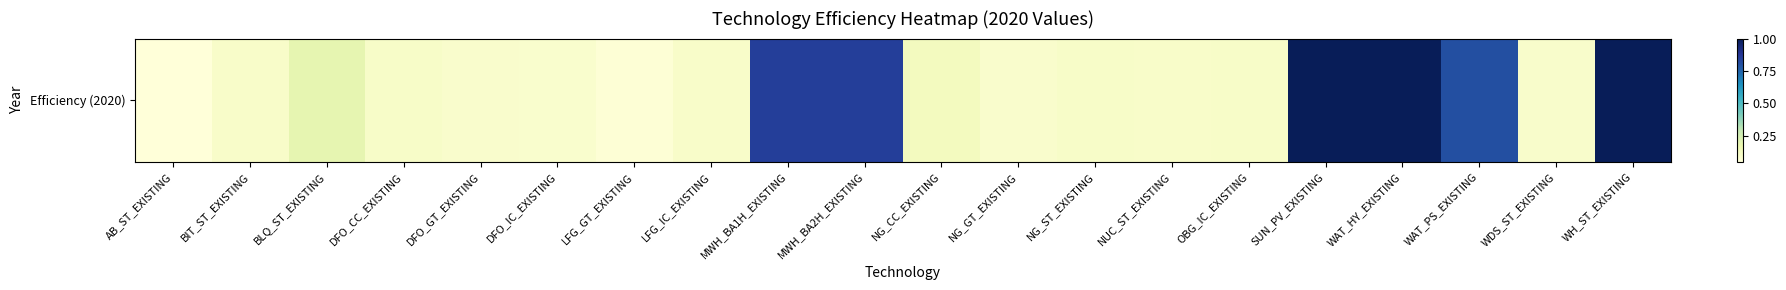

Rank the categories by value from lowest to highest.

AB_ST_EXISTING, LFG_GT_EXISTING, DFO_IC_EXISTING, NG_GT_EXISTING, DFO_GT_EXISTING, WDS_ST_EXISTING, LFG_IC_EXISTING, NUC_ST_EXISTING, BIT_ST_EXISTING, OBG_IC_EXISTING, DFO_CC_EXISTING, NG_ST_EXISTING, NG_CC_EXISTING, BLQ_ST_EXISTING, WAT_PS_EXISTING, MWH_BA1H_EXISTING, MWH_BA2H_EXISTING, SUN_PV_EXISTING, WAT_HY_EXISTING, WH_ST_EXISTING